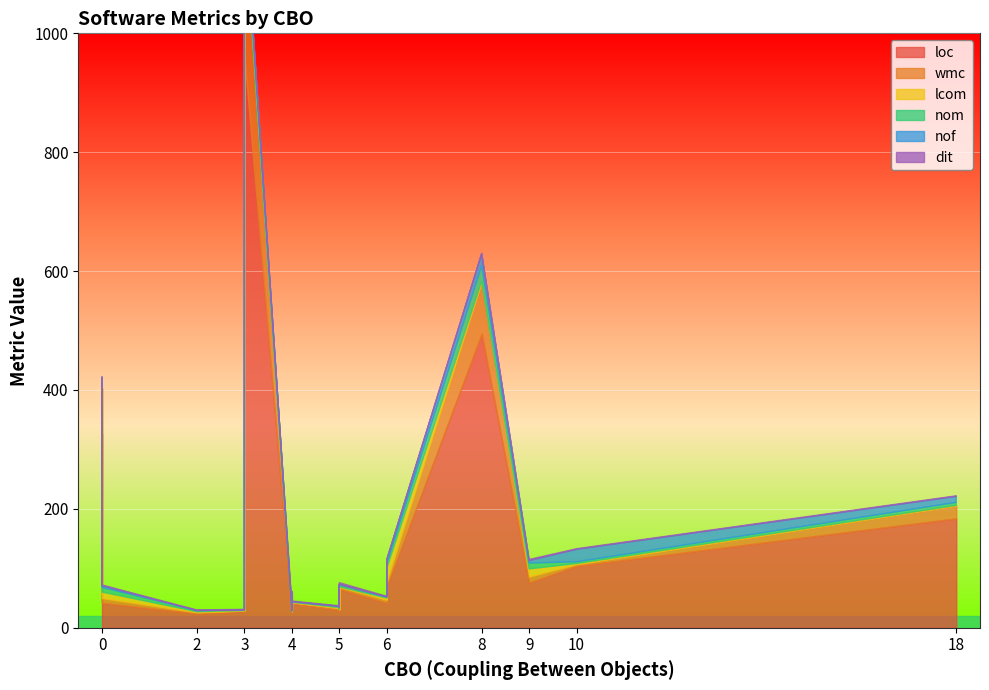

Which series changed the most between 0 and 11?

lcom